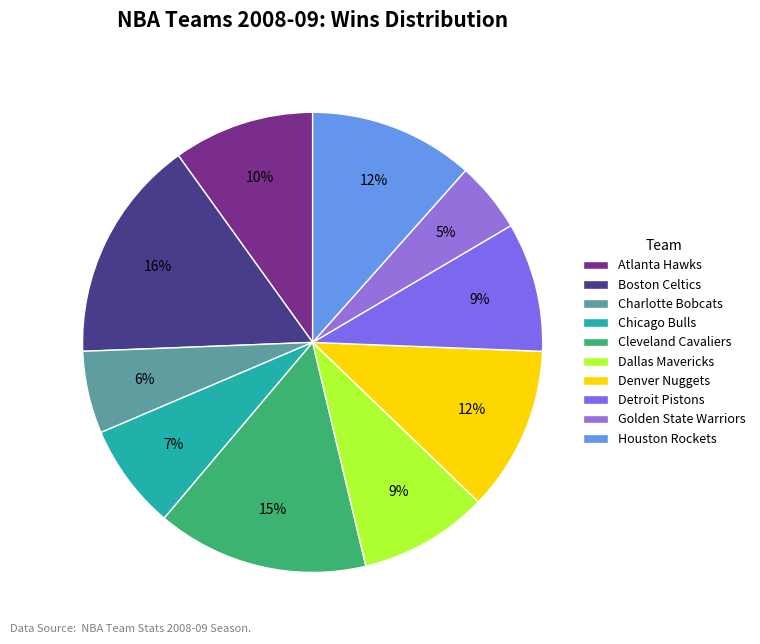

To the nearest percent, what is the difference between the largest and smallest slice percentages?

11%